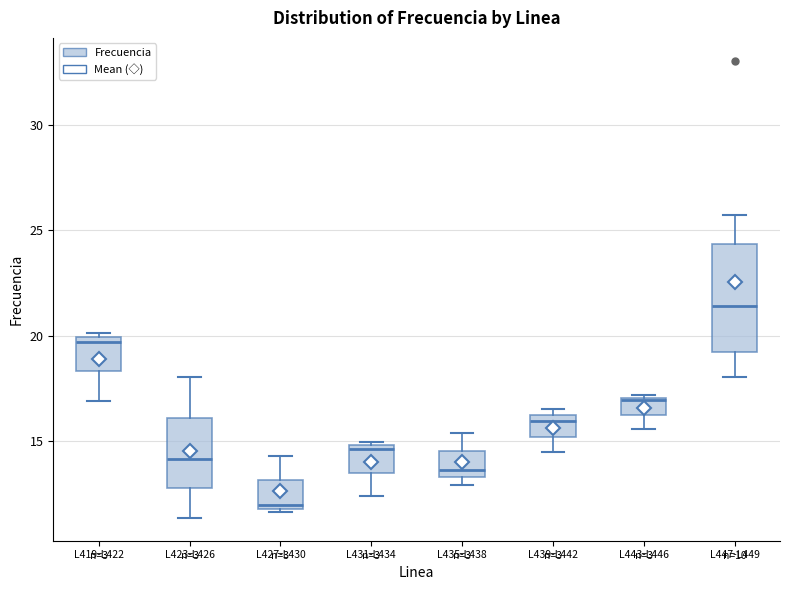

Reading left to right, transcribe this box plot: for each box, give where its median line is, the range the box spans, and where its two whiskers end, as read against the y-axis. The values are not printed on the chart, so give them approximately, as read against the axis.

L419-L422: median 19.5, box 18.5 to 20.0, whiskers 17.0 to 20.0 (just above the box's upper edge)
L423-L426: median 14.0, box 13.0 to 16.0, whiskers 11.5 to 18.0
L427-L430: median 12.0 (just above the box's lower edge), box 12.0 to 13.0, whiskers 11.5 to 14.5
L431-L434: median 14.5, box 13.5 to 15.0, whiskers 12.5 to 15.0 (just above the box's upper edge)
L435-L438: median 13.5 (just above the box's lower edge), box 13.5 to 14.5, whiskers 13.0 to 15.5
L439-L442: median 16.0 (just below the box's upper edge), box 15.0 to 16.0, whiskers 14.5 to 16.5
L443-L446: median 17.0, box 16.5 to 17.0, whiskers 15.5 to 17.0
L447-L449: median 21.5, box 19.0 to 24.5, whiskers 18.0 to 25.5